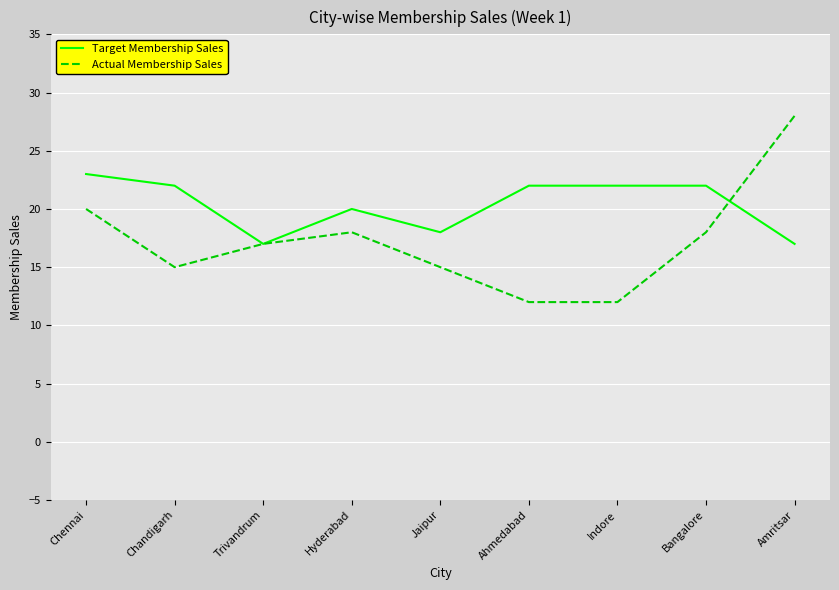

What is the sum of all Actual Membership Sales values?

155